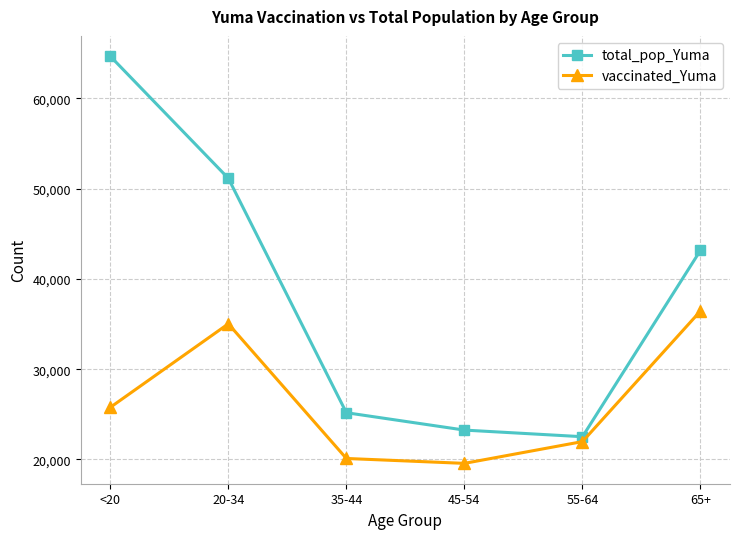

What is the difference between the maximum and minimum values in the vaccinated_Yuma series?

16883